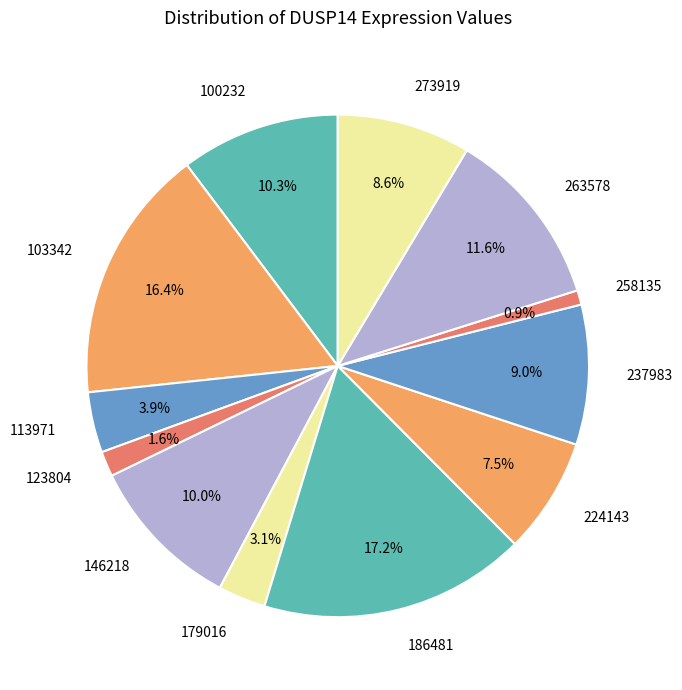

What percentage do 224143 and 146218 together represent?

17.5%